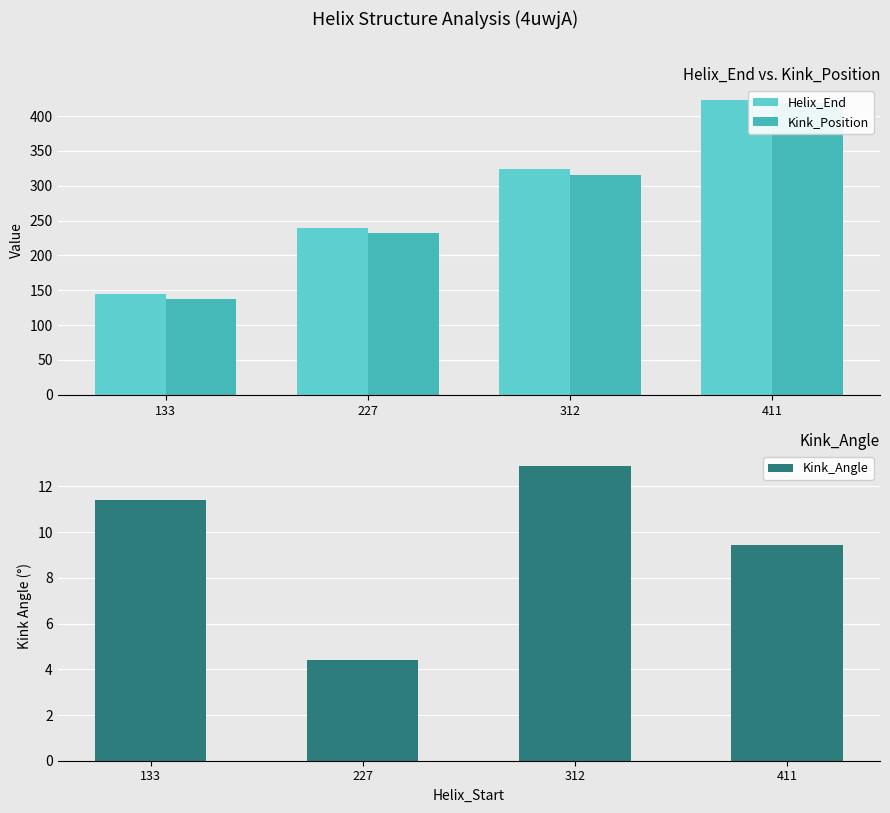

Which has a higher value, 411 or 312?

411